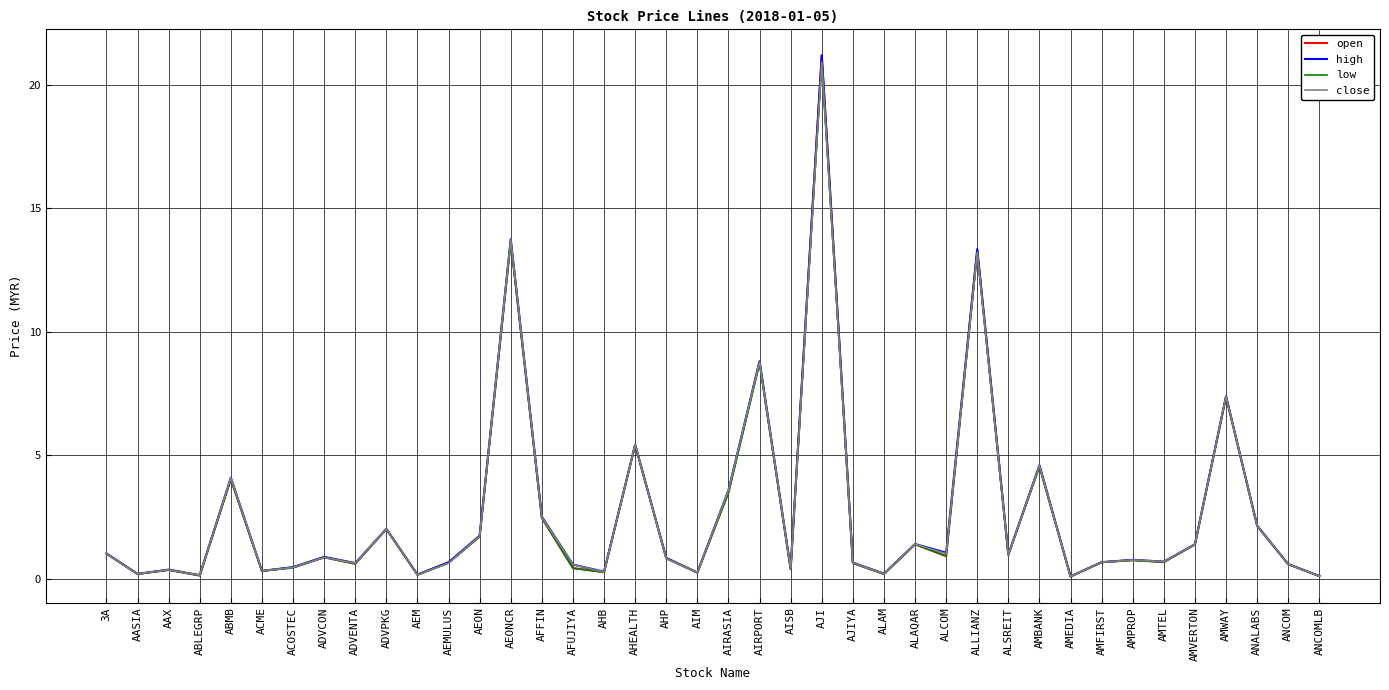

How many lines are shown in the chart?

4